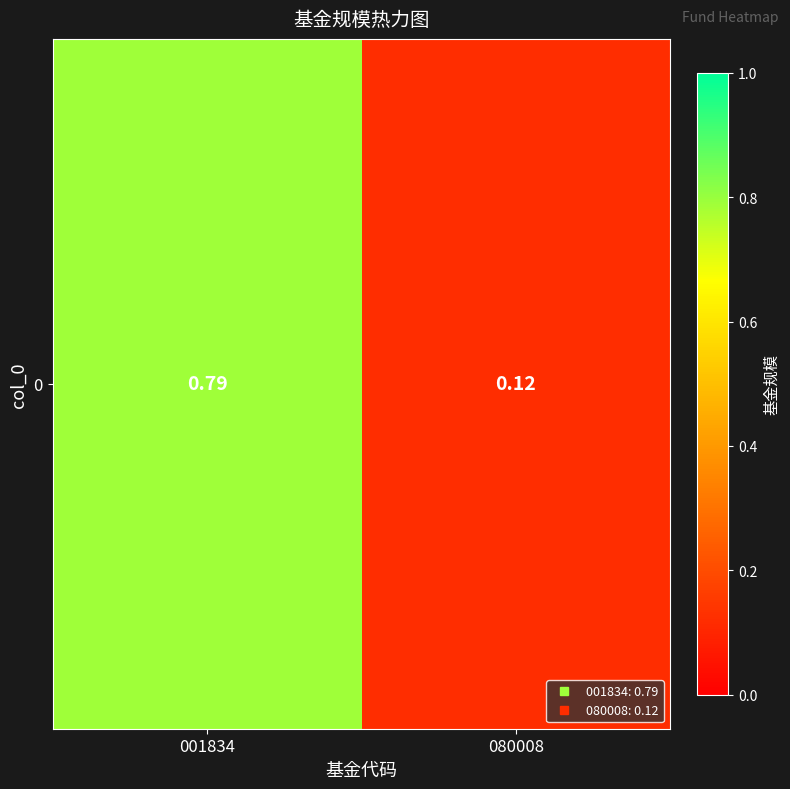

What is the difference between the maximum and minimum values?

0.7